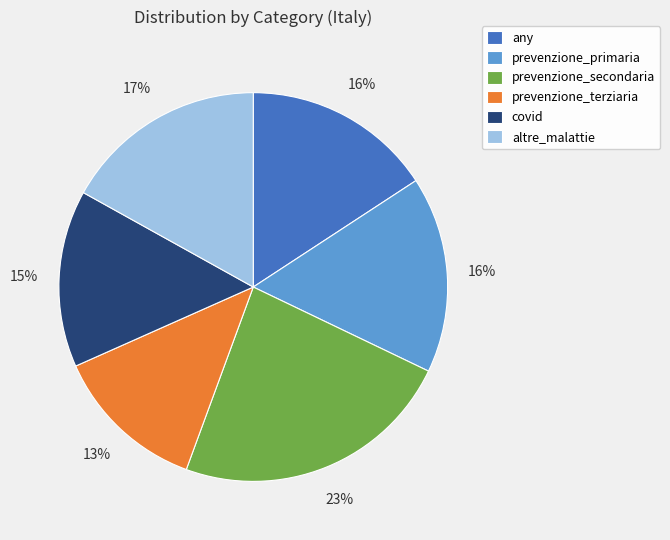

Count the number of slices in the pie.

6